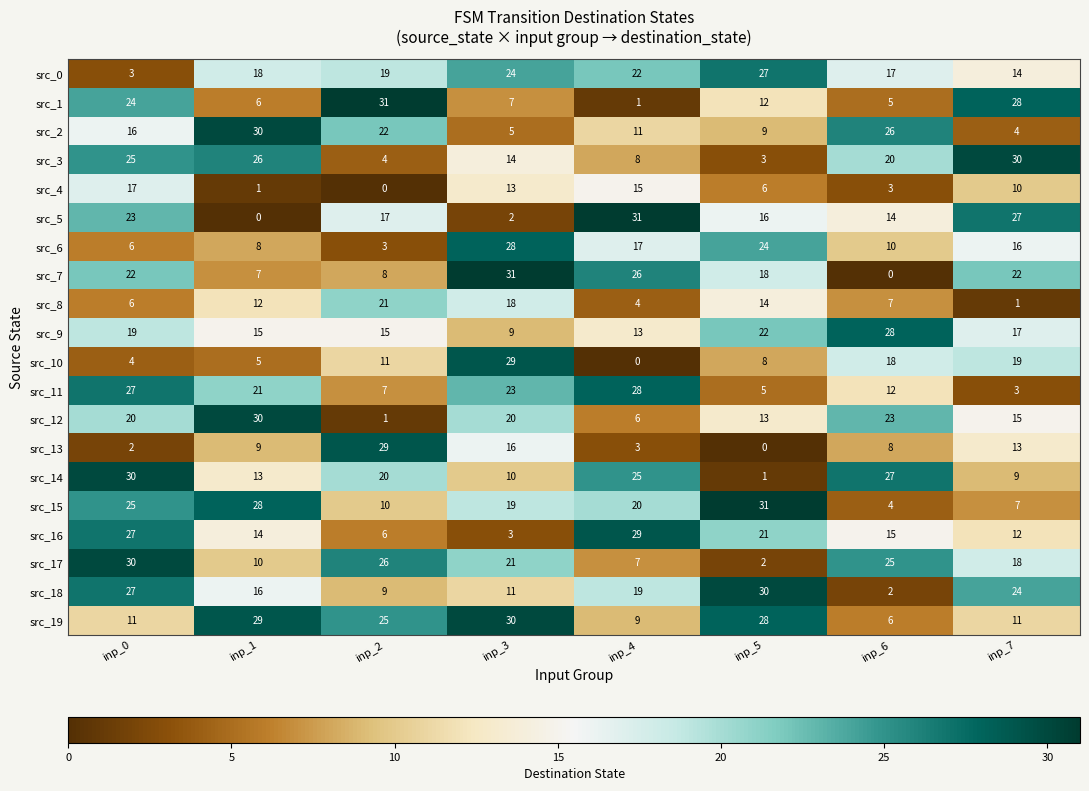

At inp_2, list the series in order from smallest to largest.

src_4, src_12, src_6, src_3, src_16, src_11, src_7, src_18, src_15, src_10, src_9, src_5, src_0, src_14, src_8, src_2, src_19, src_17, src_13, src_1